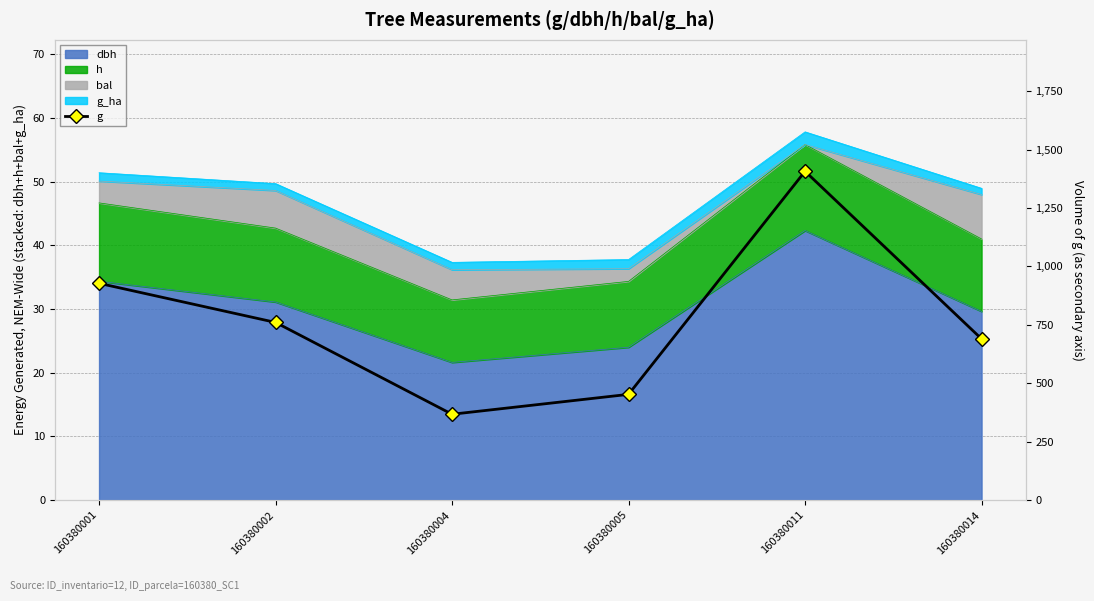

Where is the data nearest to the value 887?

160380001